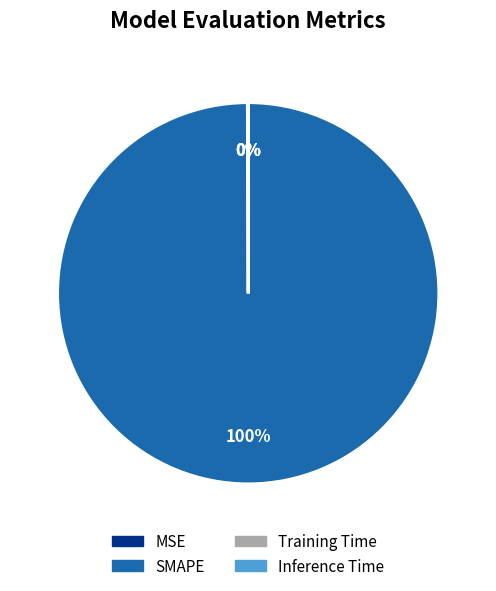

To the nearest percent, what percentage of the pie is SMAPE?

100%